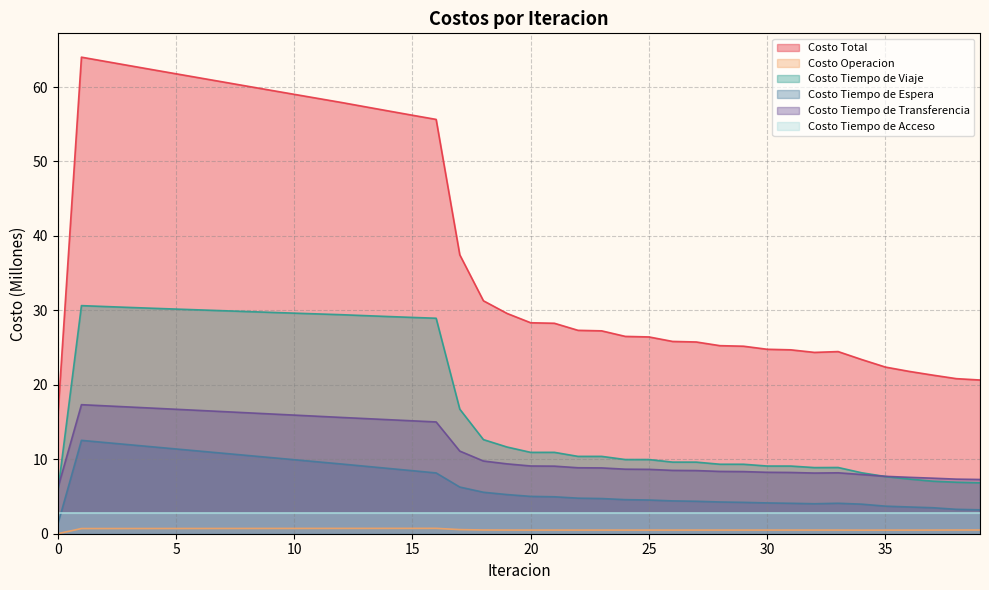

Which has a higher value, 1 or 28?

1